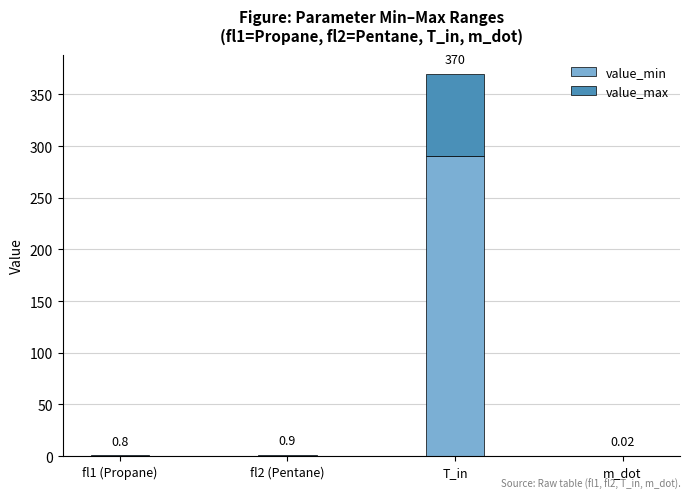

At which category is the sum across all series the highest?

T_in